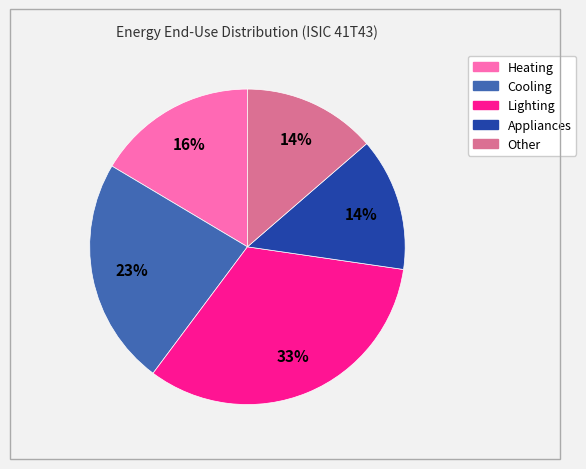

Is there a majority slice in this chart?

No